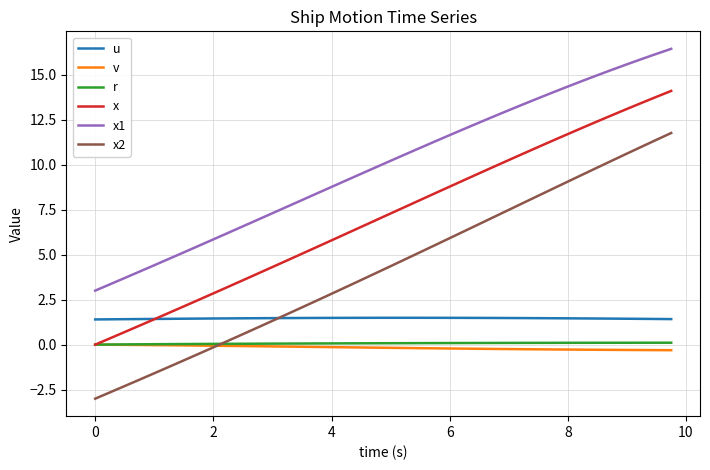

After their last crossing, which series has the higher values: v or x2?

x2